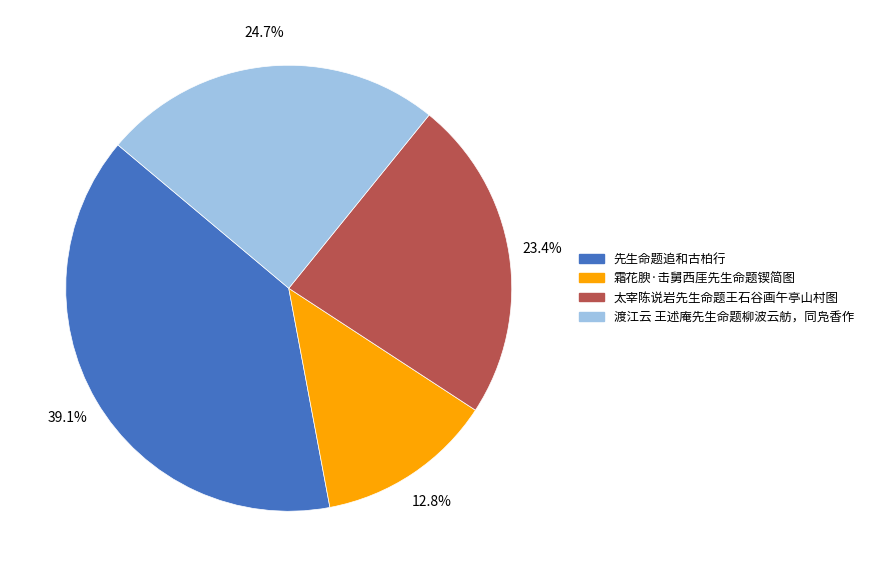

Which has a higher value, 先生命题追和古柏行 or 霜花腴·击舅西厓先生命题锲简图?

先生命题追和古柏行